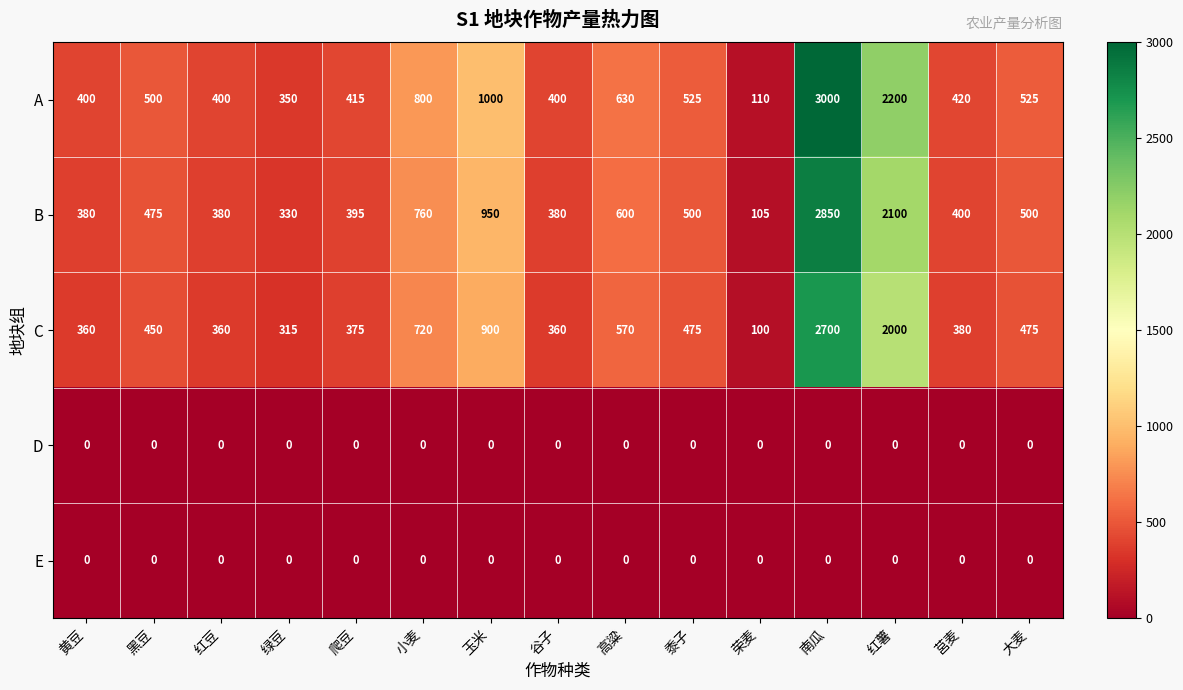

At how many categories does at least one series exceed 106?

15